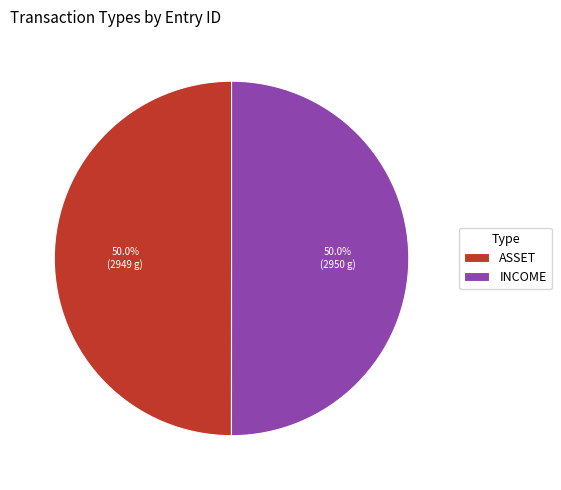

True or false: ASSET accounts for 50% of the total.

True